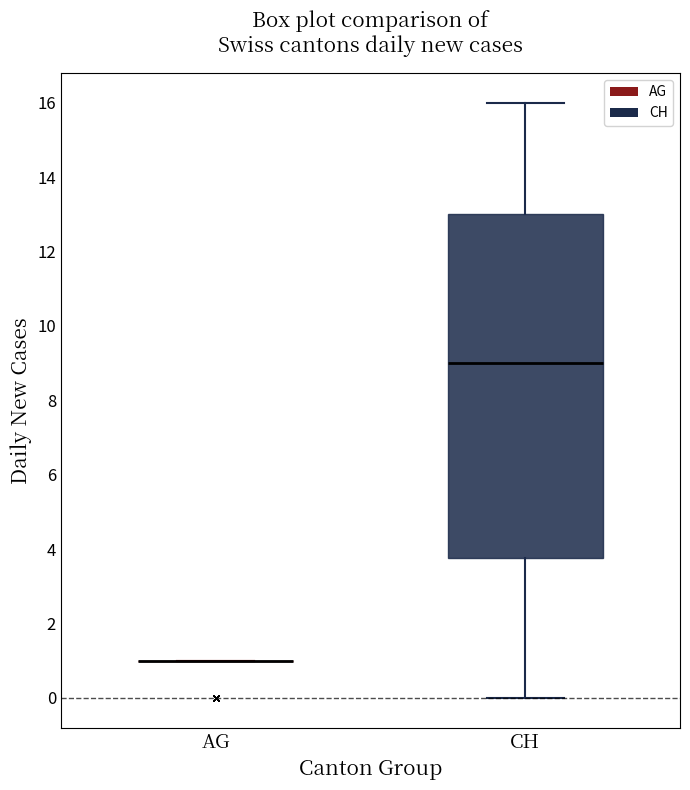

Reading left to right, read every box against the y-axis: the position of its median line, the range the box covers, and the ends of its whiskers. The values are not printed on the chart, so give them approximately, as read against the axis.

AG: box collapsed to a line at 1.0, whiskers 1.0 to 1.0
CH: median 9.0, box 3.8 to 13.0, whiskers 0.0 to 16.0